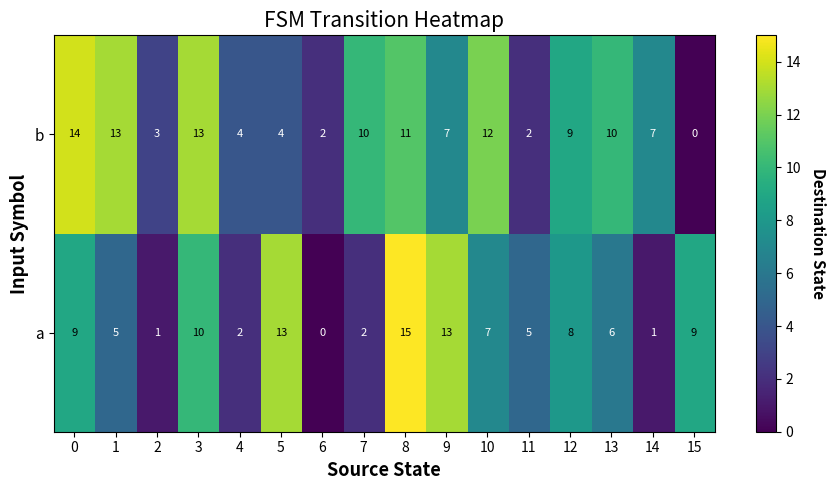

At which category is the sum across all series the highest?

8